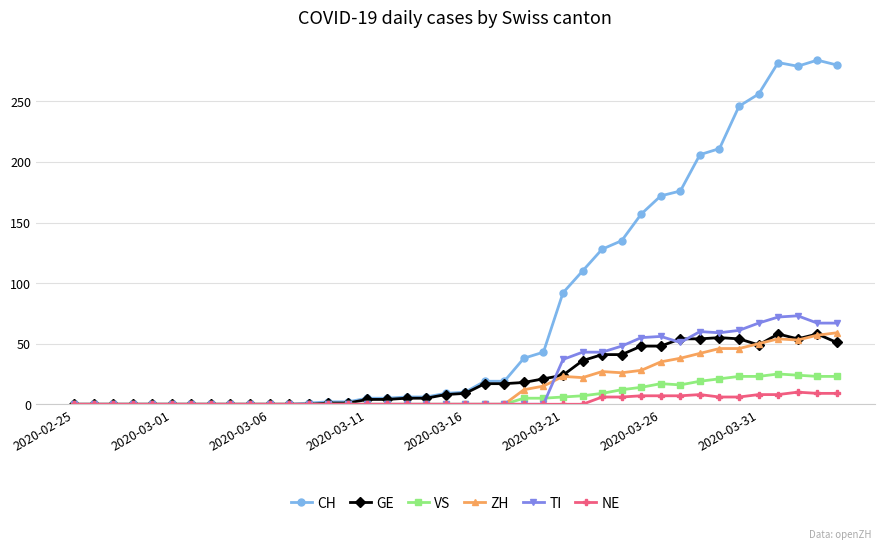

Which series has the largest total across all categories?

CH